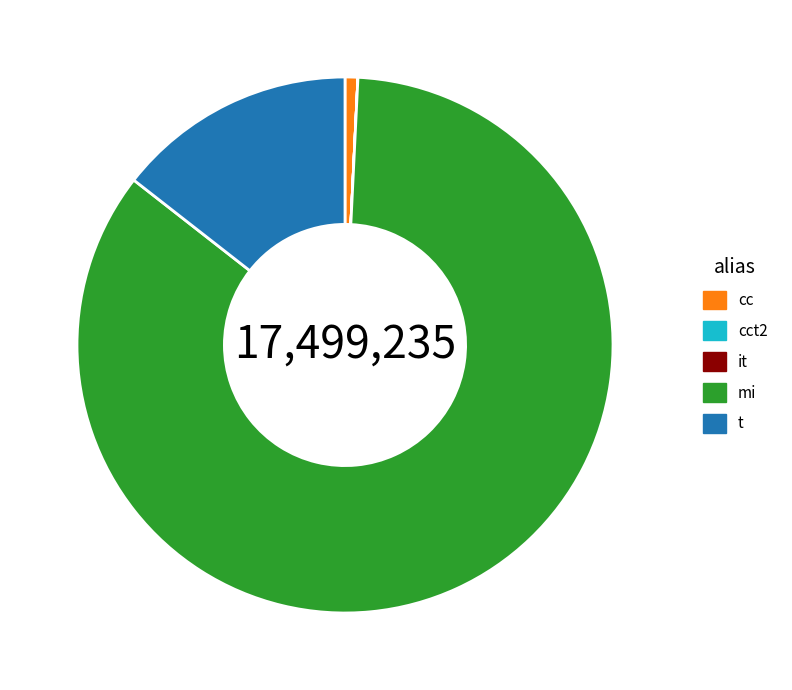

Combined, do t and mi account for over 50%?

Yes